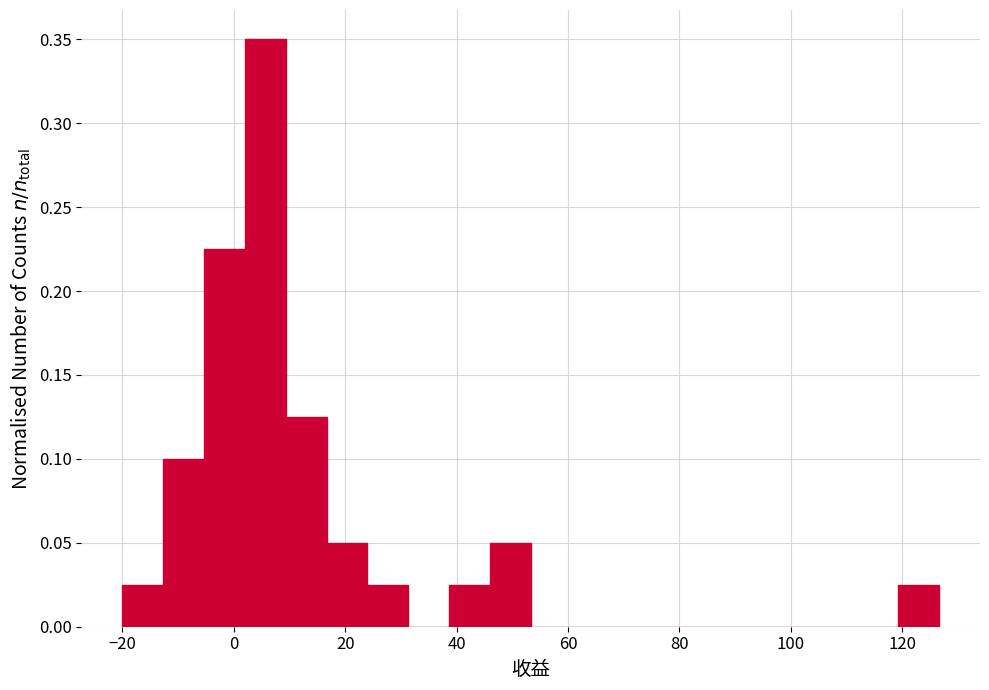

Read against the x-axis, roughly where is the centre of the tallest bar?

6